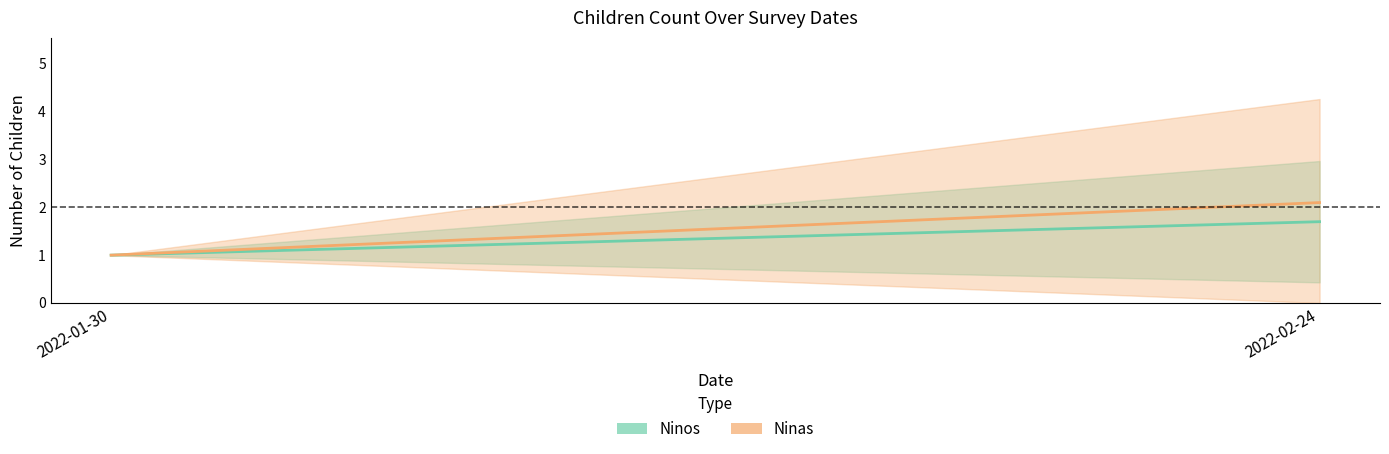

Between 2022-01-30 and 2022-02-24, which series saw the biggest shift?

Ninas